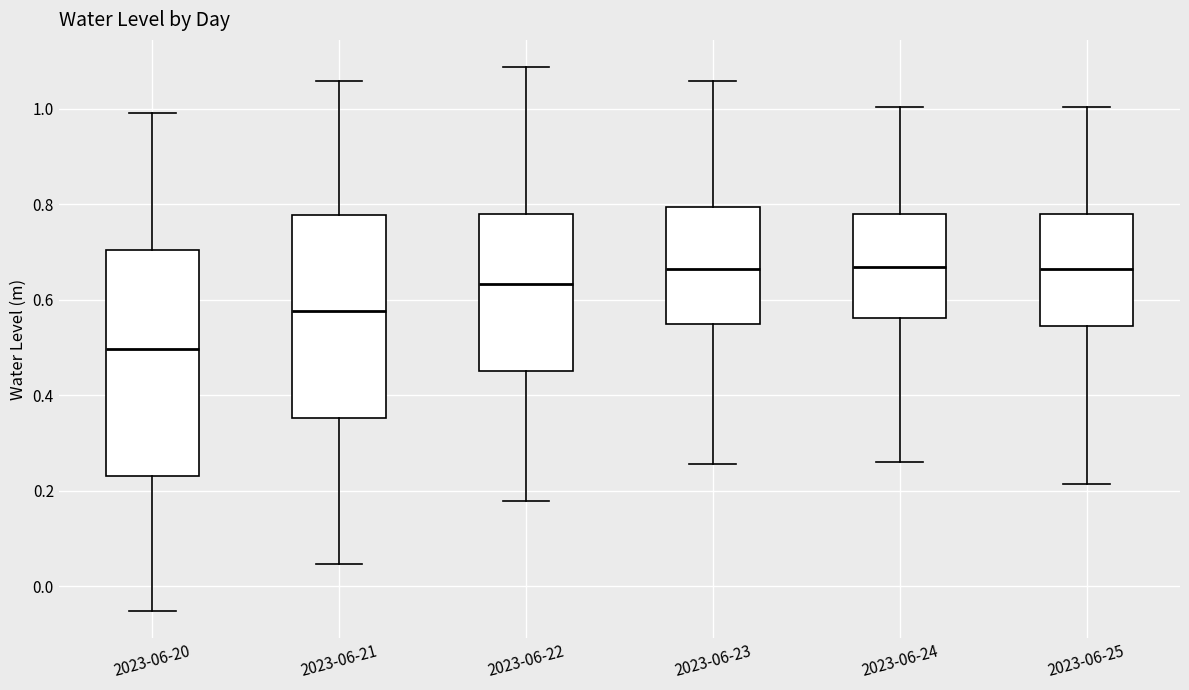

Reading left to right, transcribe this box plot: for each box, give where its median line is, the range the box spans, and where its two whiskers end, as read against the y-axis. The values are not printed on the chart, so give them approximately, as read against the axis.

2023-06-20: median 0.50, box 0.24 to 0.70, whiskers -0.06 to 1.00
2023-06-21: median 0.58, box 0.36 to 0.78, whiskers 0.04 to 1.06
2023-06-22: median 0.64, box 0.46 to 0.78, whiskers 0.18 to 1.08
2023-06-23: median 0.66, box 0.54 to 0.80, whiskers 0.26 to 1.06
2023-06-24: median 0.66, box 0.56 to 0.78, whiskers 0.26 to 1.00
2023-06-25: median 0.66, box 0.54 to 0.78, whiskers 0.22 to 1.00